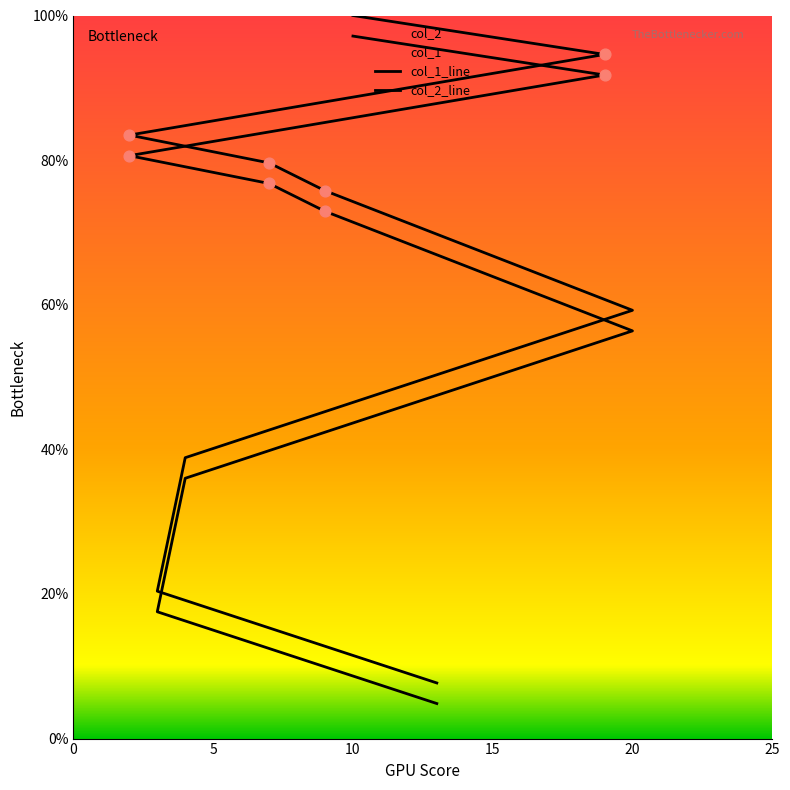

Is the value of col_1 at 20 greater than the value of col_2 at 2?

No